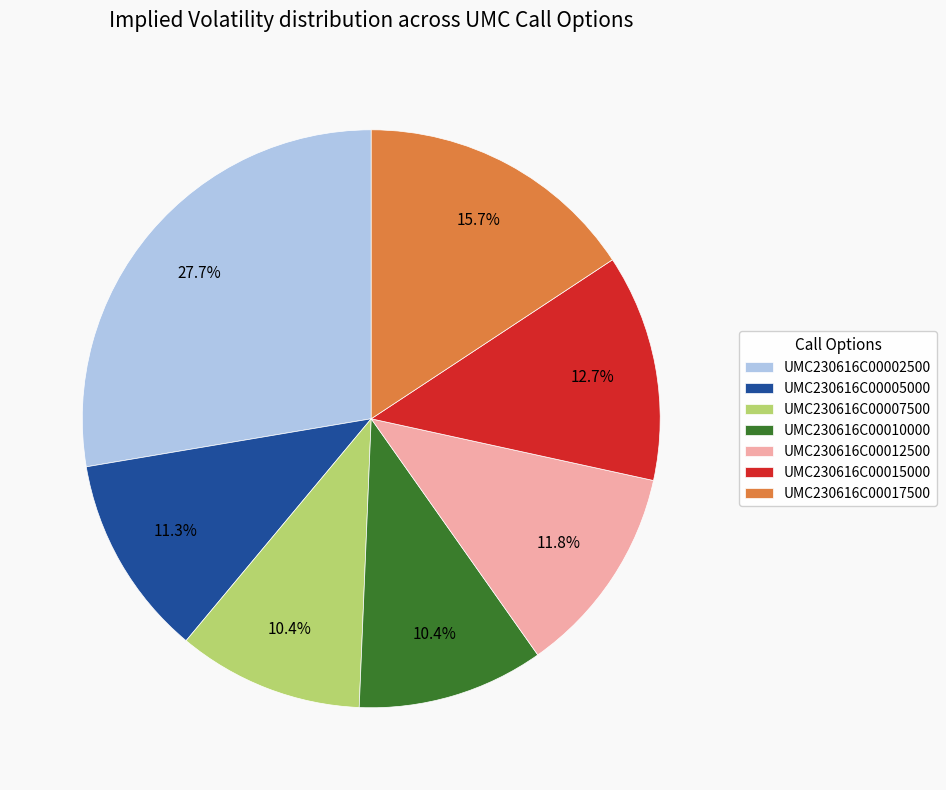

Which slice is the largest?

UMC230616C00002500